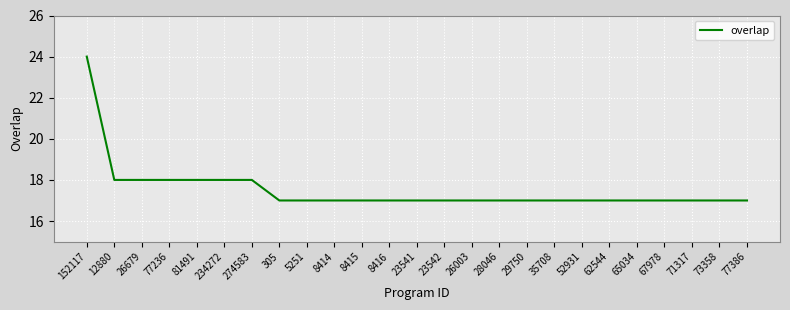

The chart shows a value of 17 at 65034. True or false?

True